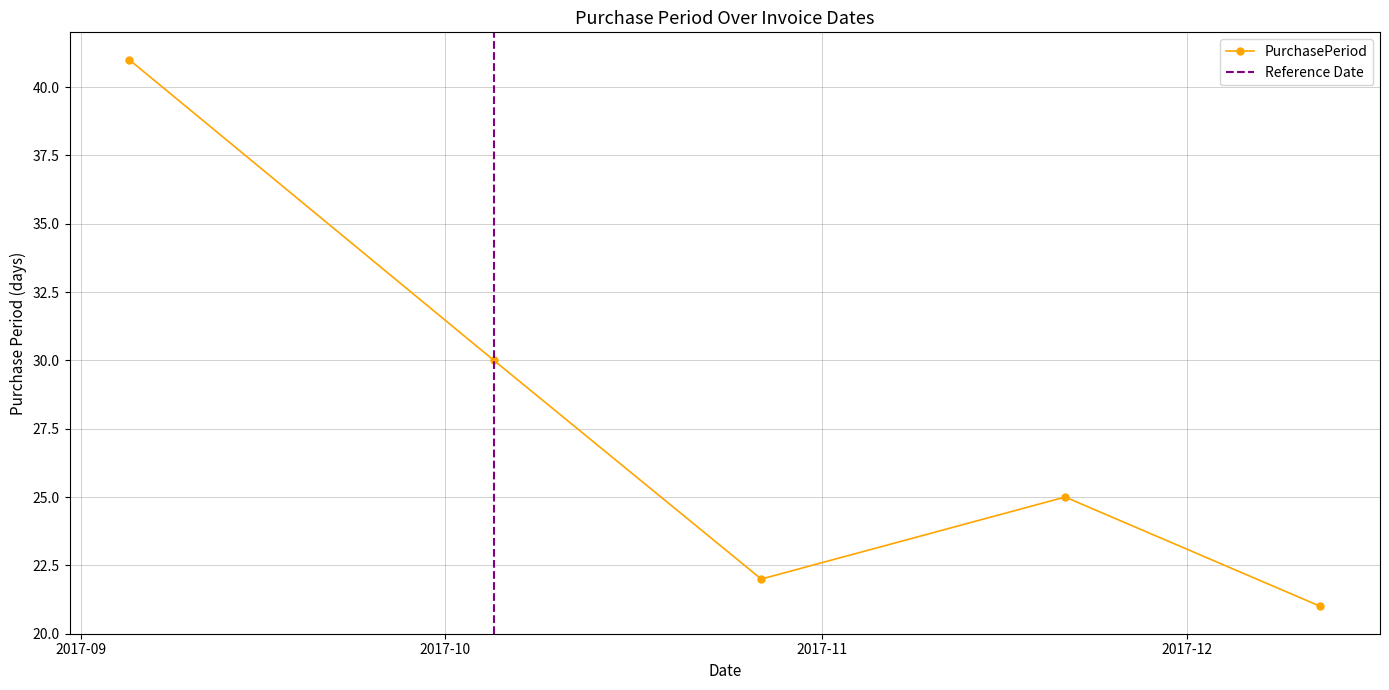

At which category does the data reach its first local peak?

2017-11-21